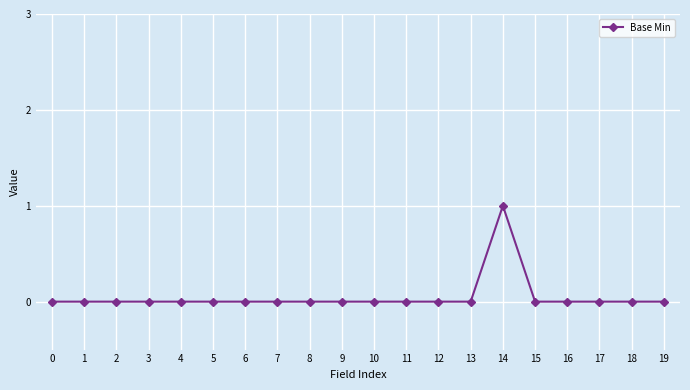

At which category does the chart reach its peak across all series?

14